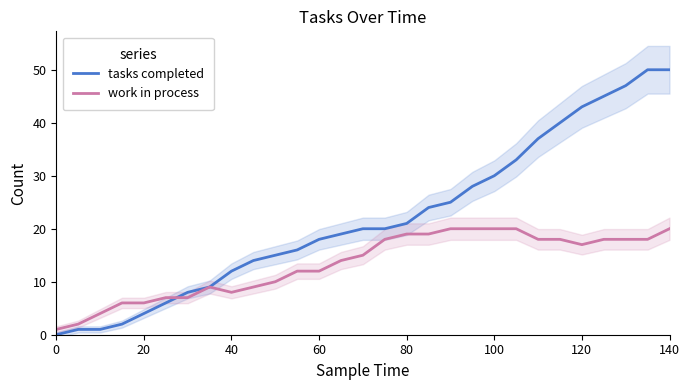

At how many categories does at least one series exceed 19?

15